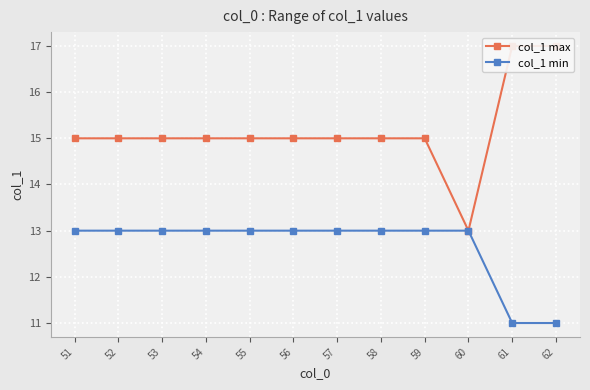

At which category is the sum across all series the highest?

51